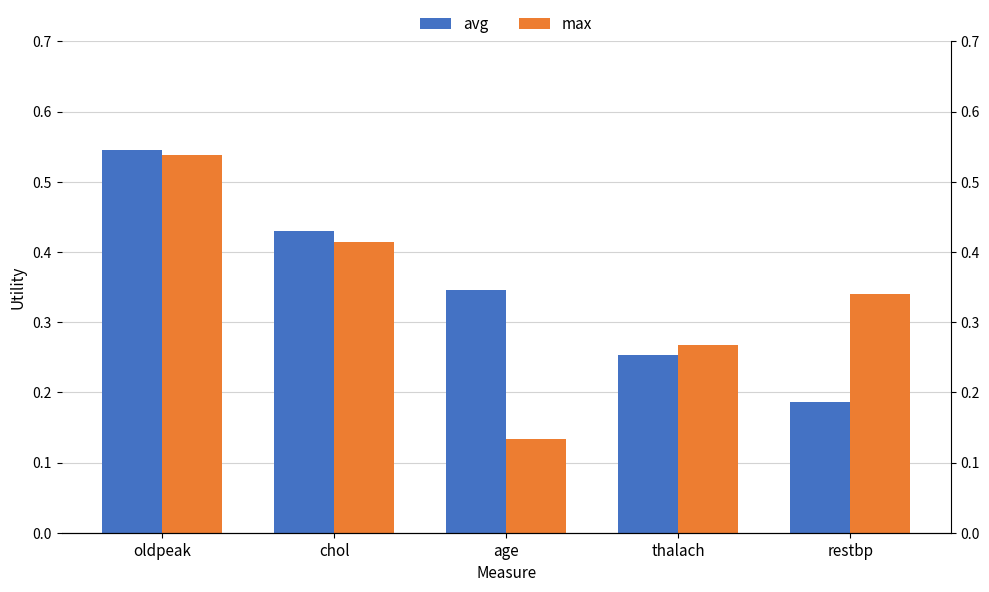

Reading right to left, what are all the values shown in this chart?

avg: restbp=0.2	thalach=0.3	age=0.3	chol=0.4	oldpeak=0.5
max: restbp=0.3	thalach=0.3	age=0.1	chol=0.4	oldpeak=0.5